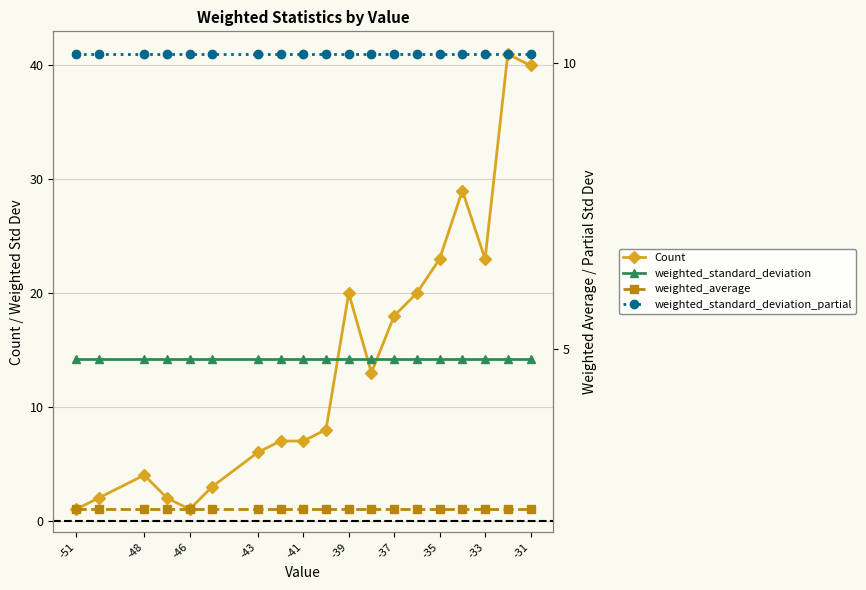

What is the value of the weighted_average point at the 8th from the left?

2.2